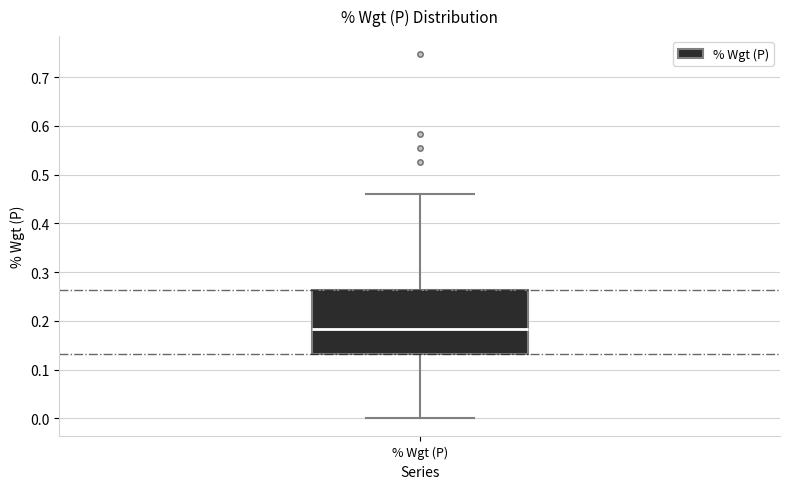

Where is the lower edge of the box for % Wgt (P) on the y-axis? The values are not printed on the chart, so give them approximately, as read against the axis.

0.13